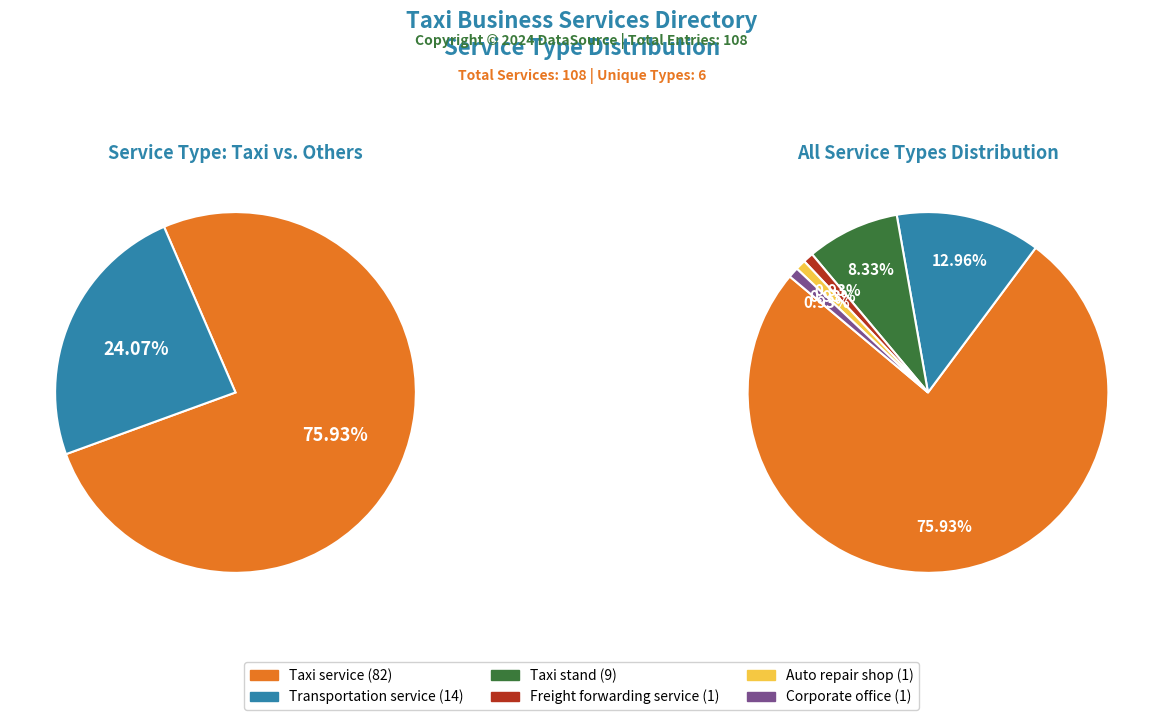

To the nearest percent, what is the difference between the largest and smallest slice percentages?

75%